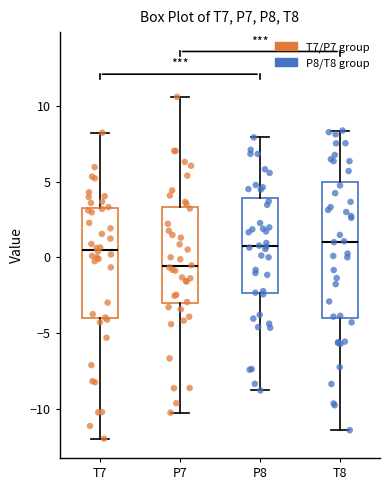

Where does the upper whisker of the box for T7 end on the y-axis? The values are not printed on the chart, so give them approximately, as read against the axis.

8.0